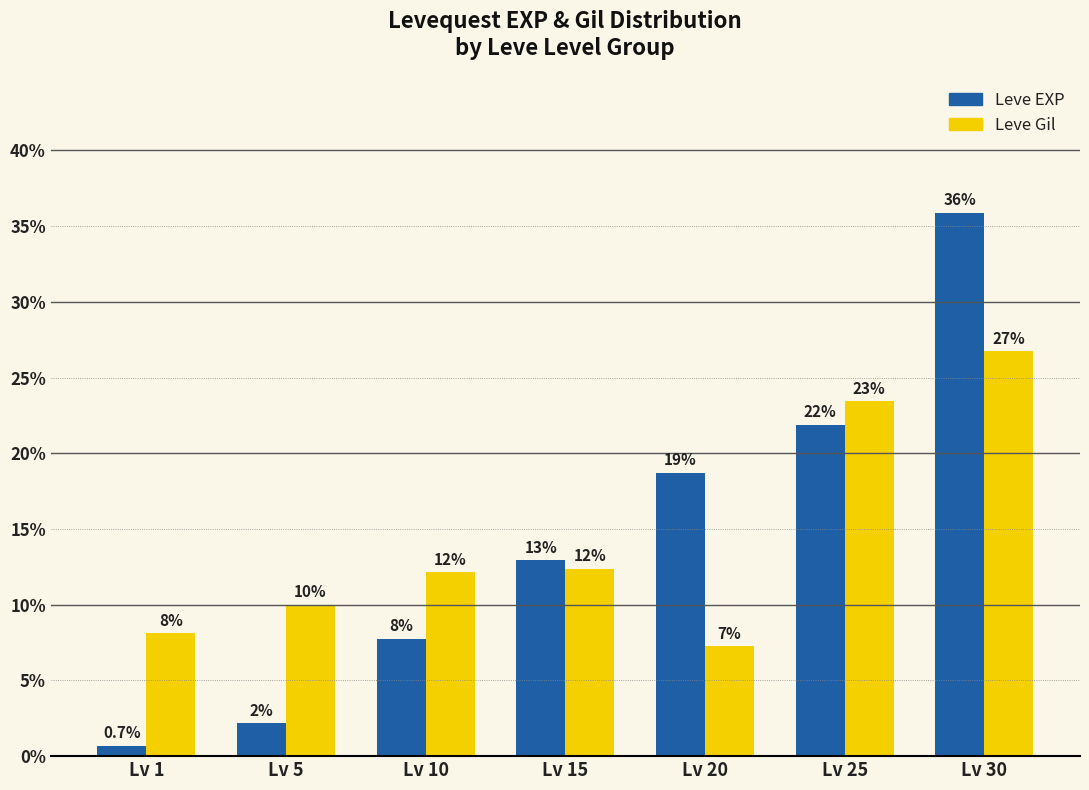

How many groups of bars are there?

7